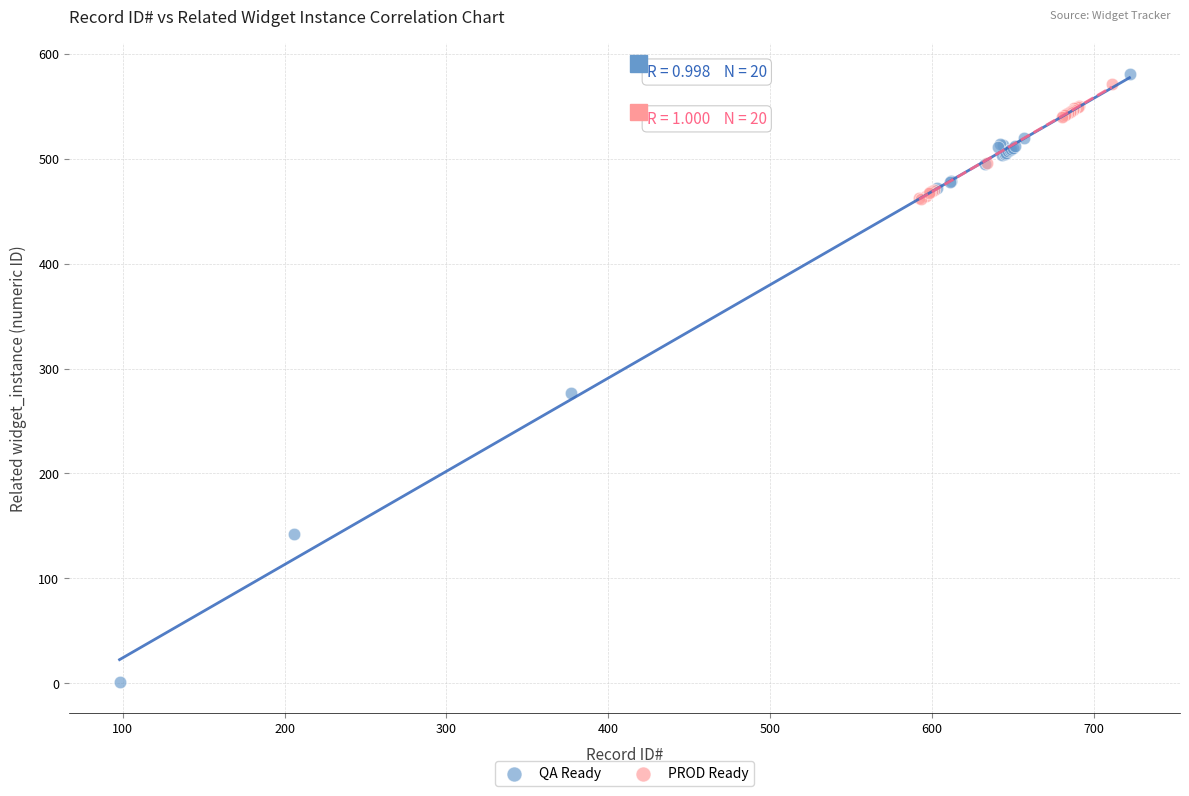

Which series contains the lowest Y value?

QA Ready